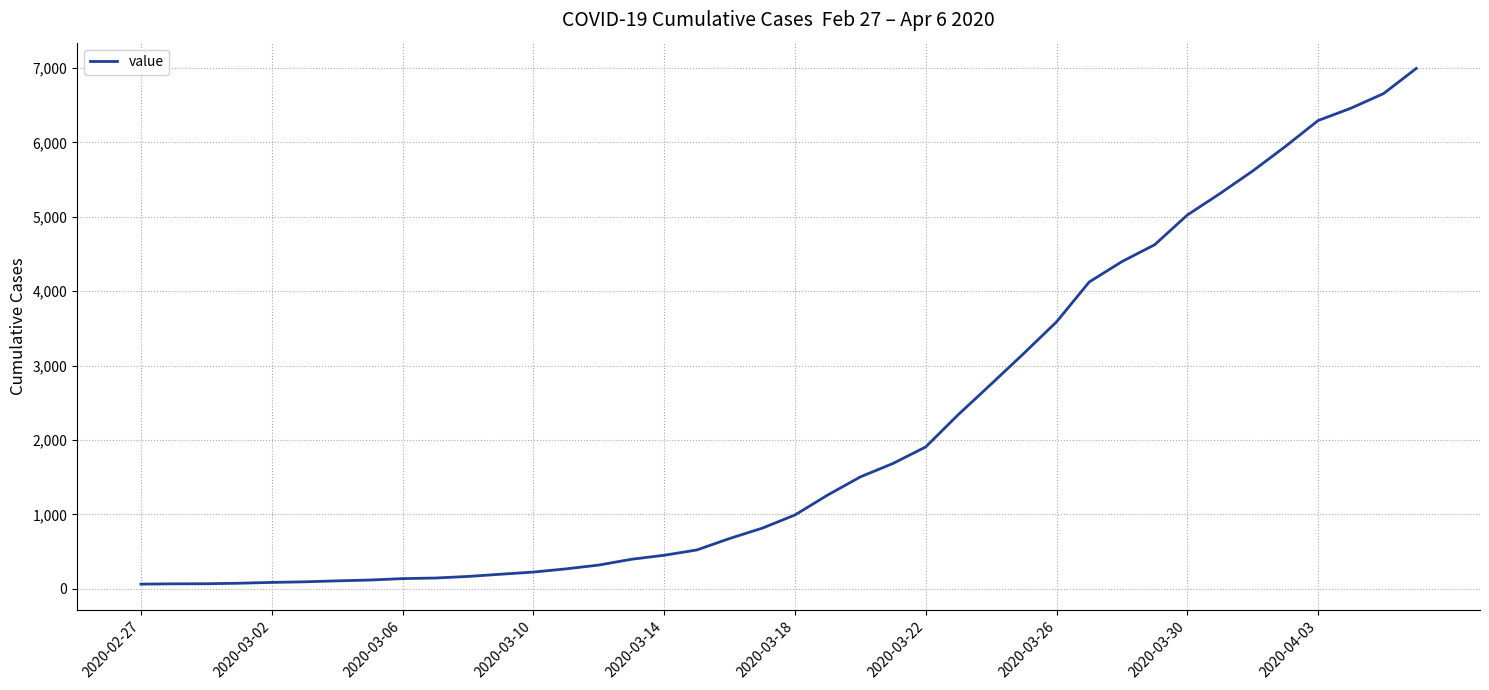

What is the difference between the maximum and minimum values?

6931